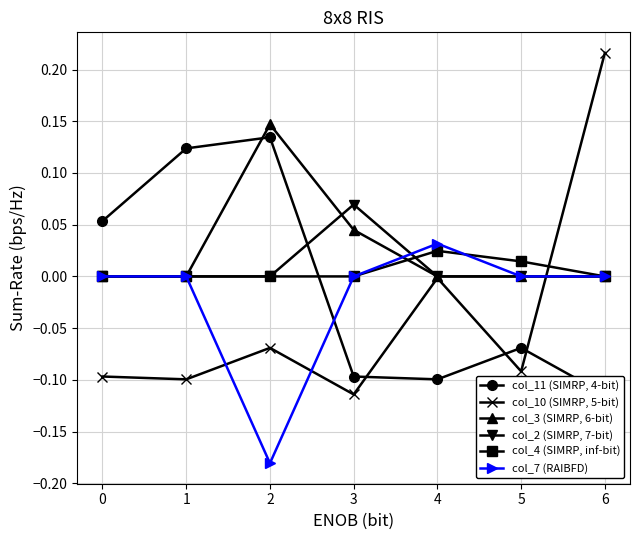

Is the value of col_4 (SIMRP, inf-bit) at 2 greater than the value of col_10 (SIMRP, 5-bit) at 2?

Yes